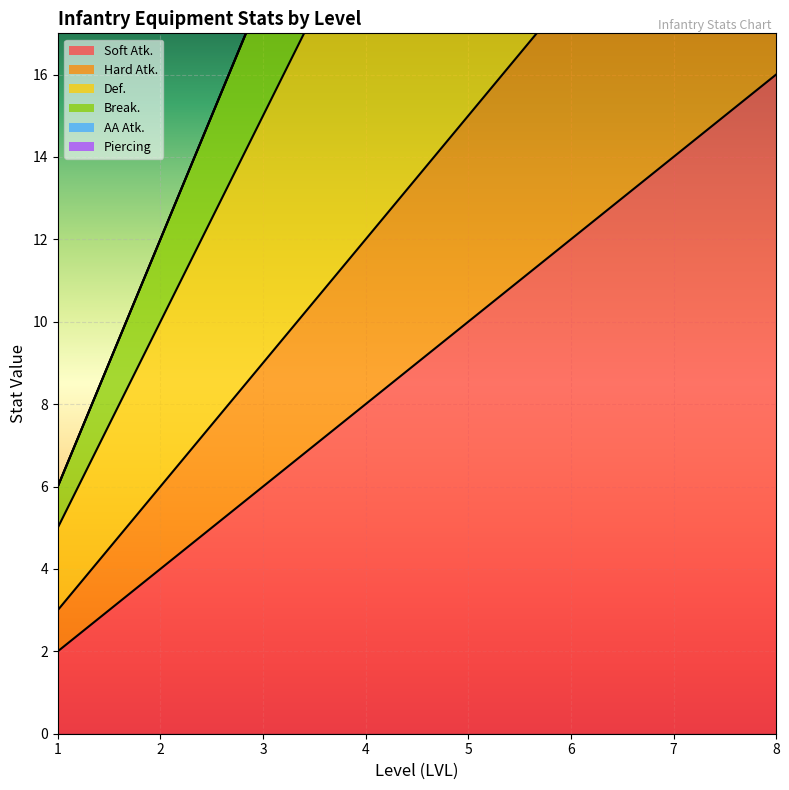

True or false: Def. and Soft Atk. intersect in this chart.

False